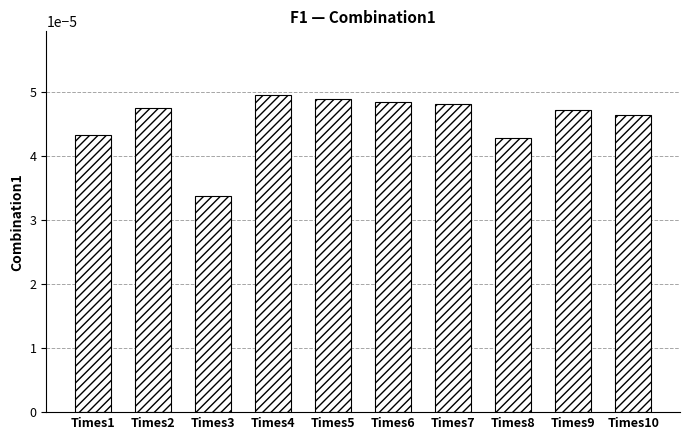

Which has a higher value, Times7 or Times5?

Times5